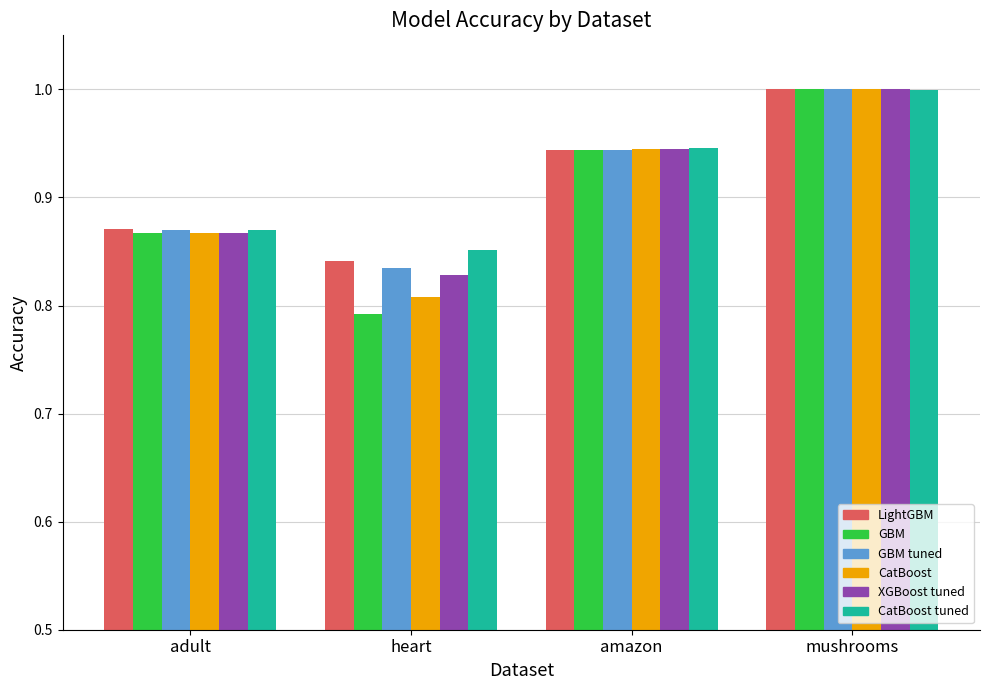

What is the total value across all series at mushrooms?

6.0